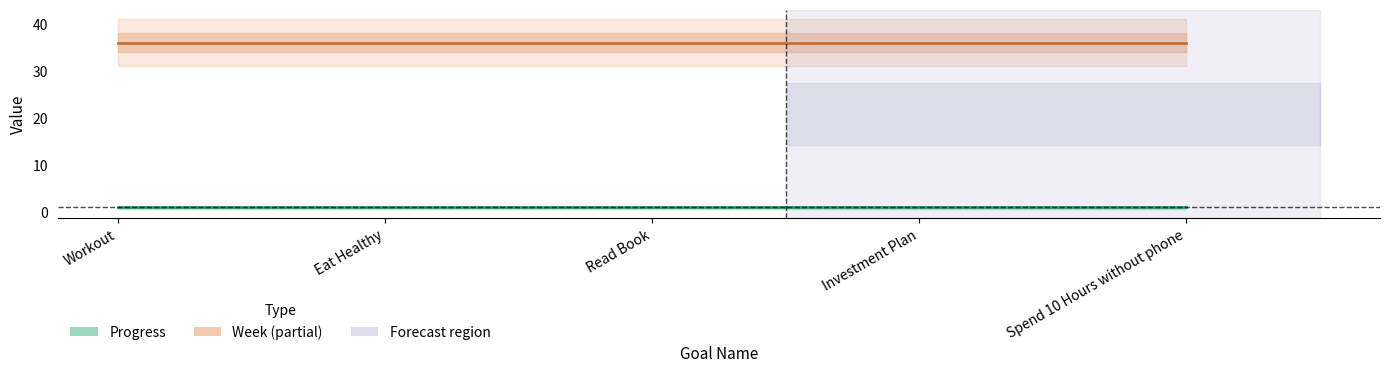

Reading left to right, what are all the values shown in this chart?

Progress: Workout=1	Eat Healthy=1	Read Book=1	Investment Plan=1	Spend 10 Hours without phone=1
Week: Workout=36	Eat Healthy=36	Read Book=36	Investment Plan=36	Spend 10 Hours without phone=36